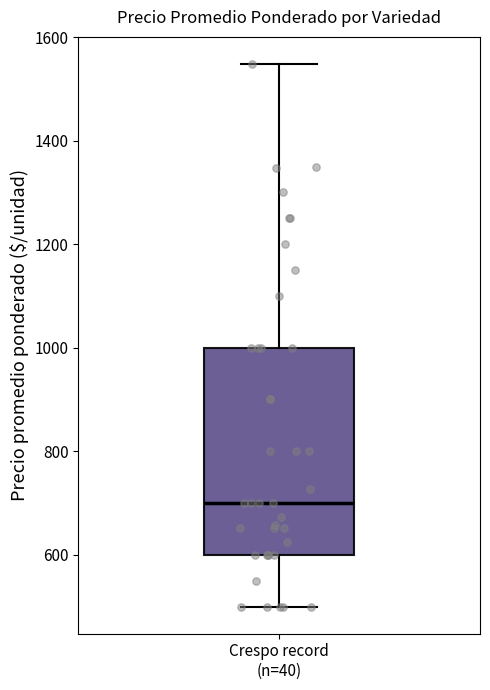

Read this box plot against the y-axis: the position of the median line, the range covered by the box, and the ends of both whiskers. The values are not printed on the chart, so give them approximately, as read against the axis.

median 700, box 600 to 1000, whiskers 500 to 1540